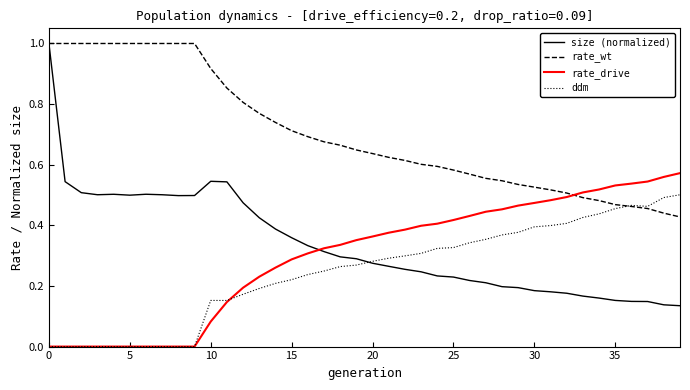

Which series has the widest spread of values?

size (normalized)